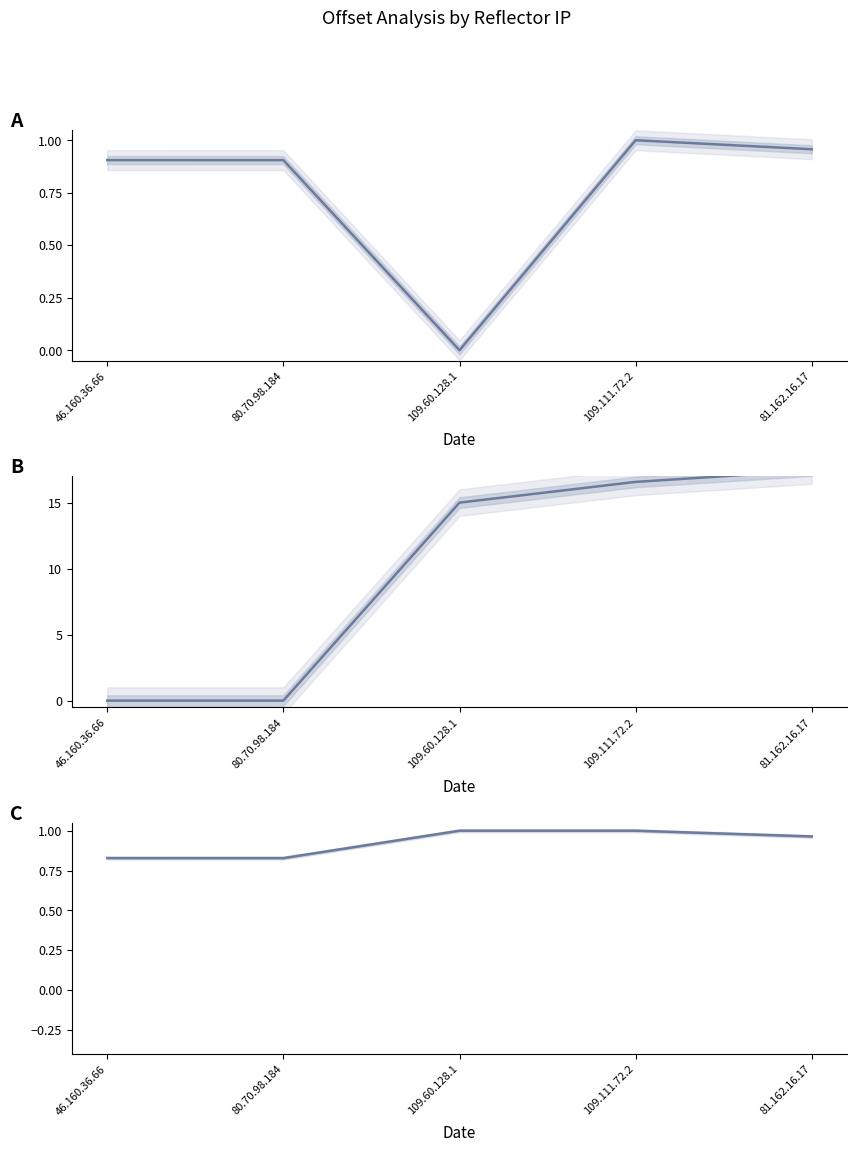

How many interior local valleys does the offset (normalized) series have?

1